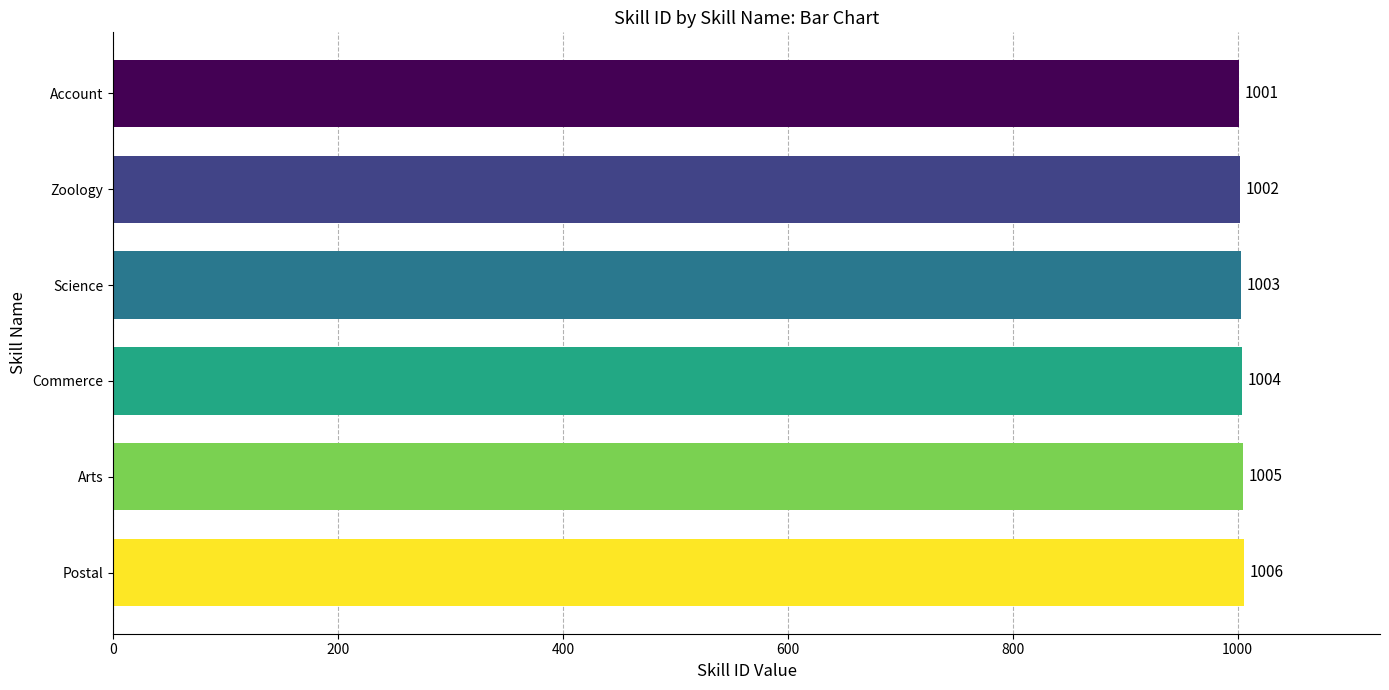

Which has a higher value, Zoology or Commerce?

Commerce